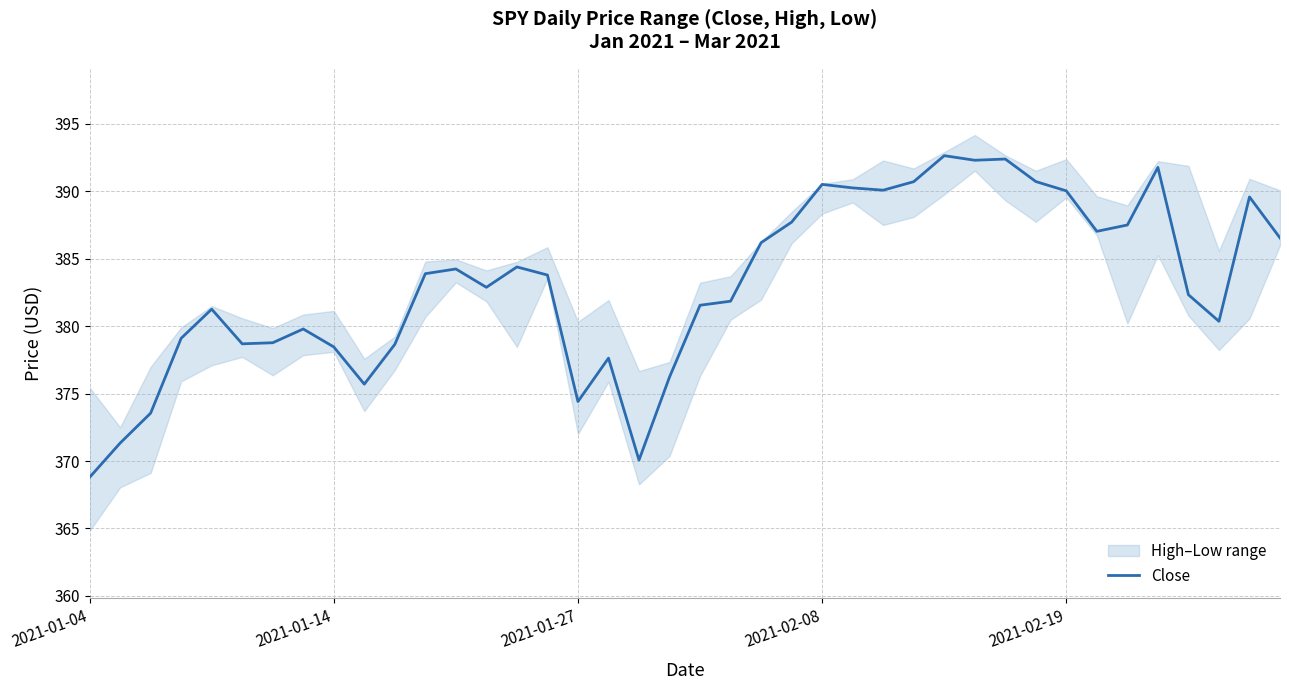

At which label does Close reach its minimum?

2021-01-04